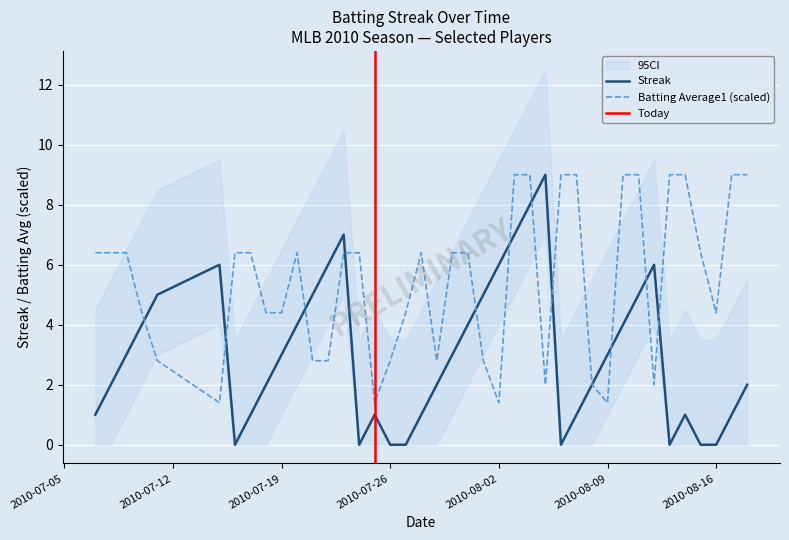

True or false: streak and batting_avg cross at least once.

True